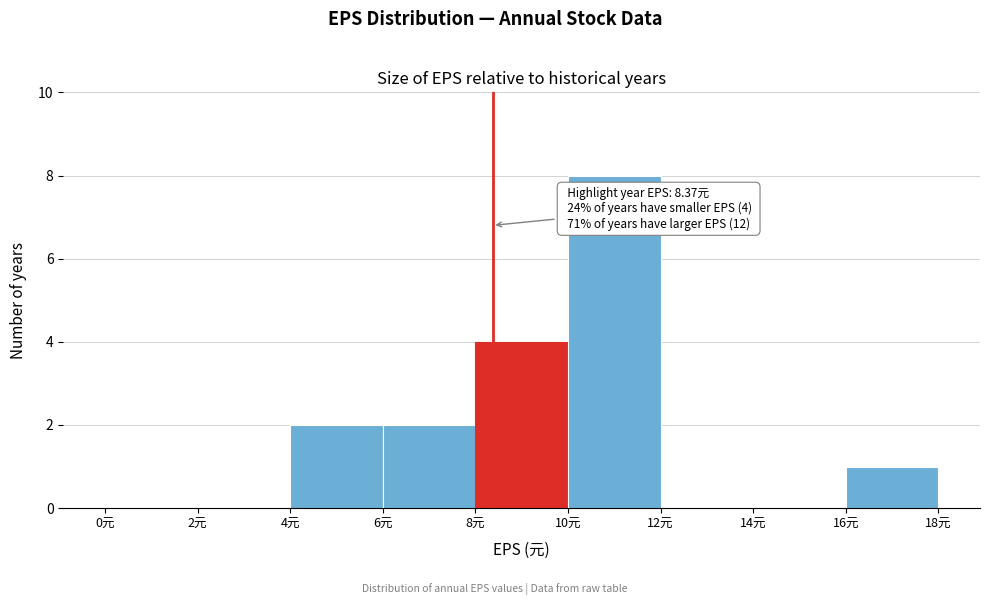

Which range on the x-axis has the tallest bar?

10 to 12